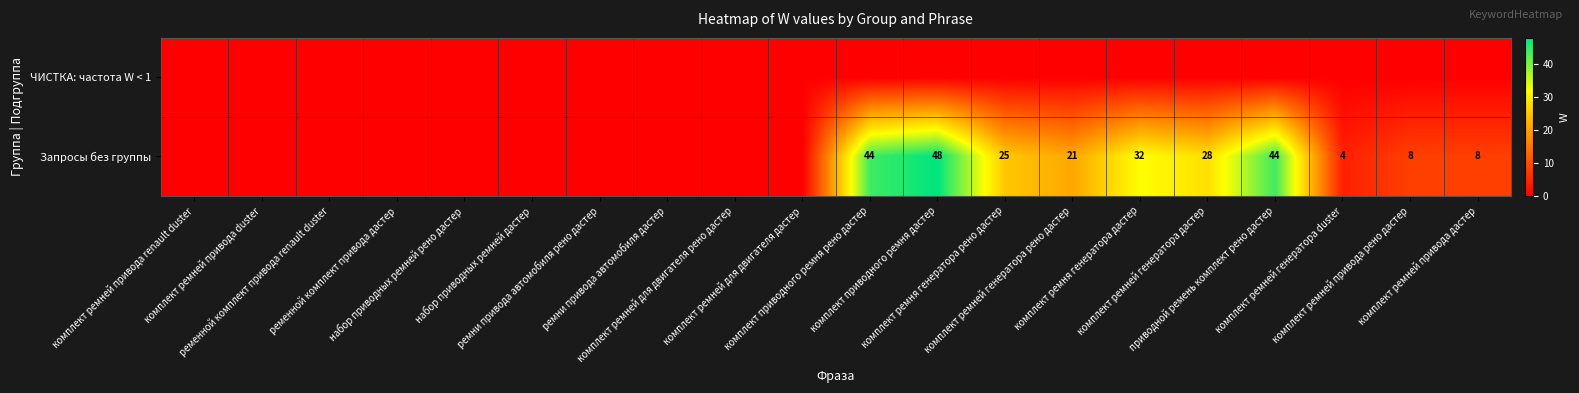

Rank the series by their maximum value, from lowest to highest.

ЧИСТКА: частота W < 1, Запросы без группы